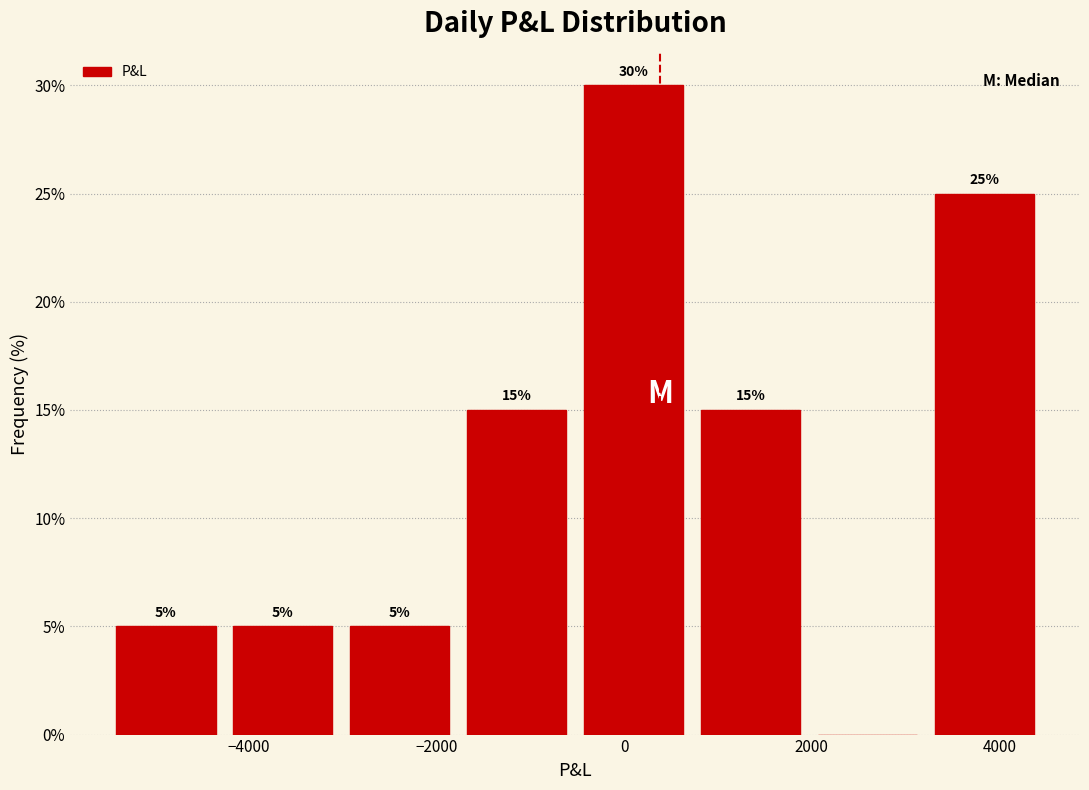

Which range on the x-axis has the tallest bar?

-600 to 800